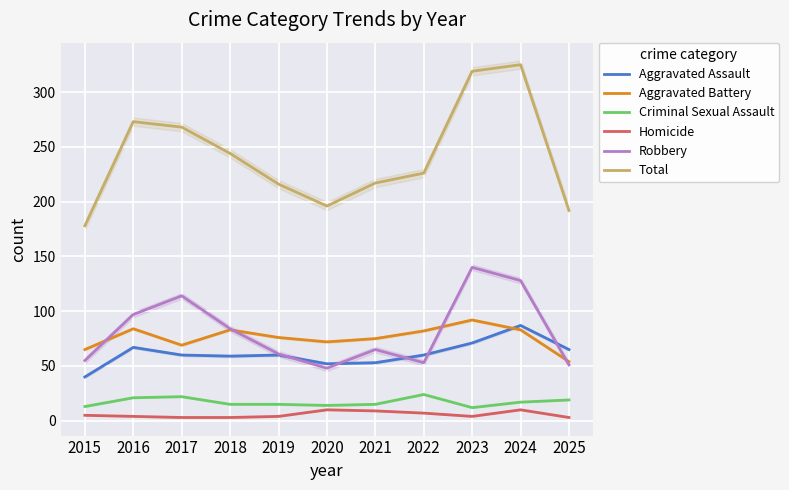

The value of Homicide at 2024 is 17. True or false?

False